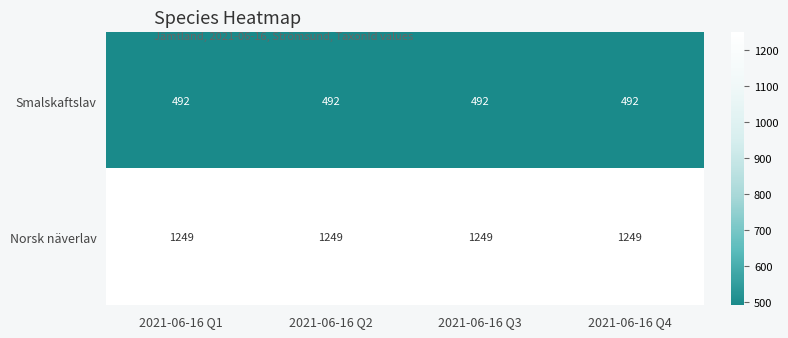

At 2021-06-16 Q2, list the series in order from smallest to largest.

Smalskaftslav, Norsk näverlav